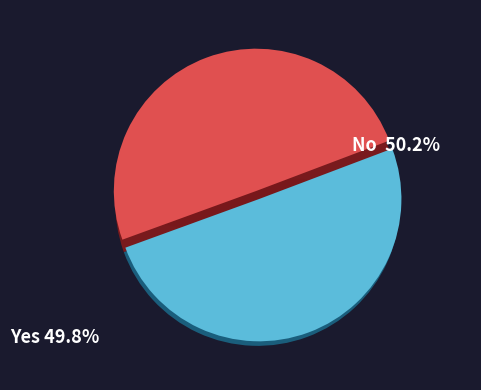

Is it true that O2 is 29% of the pie?

False